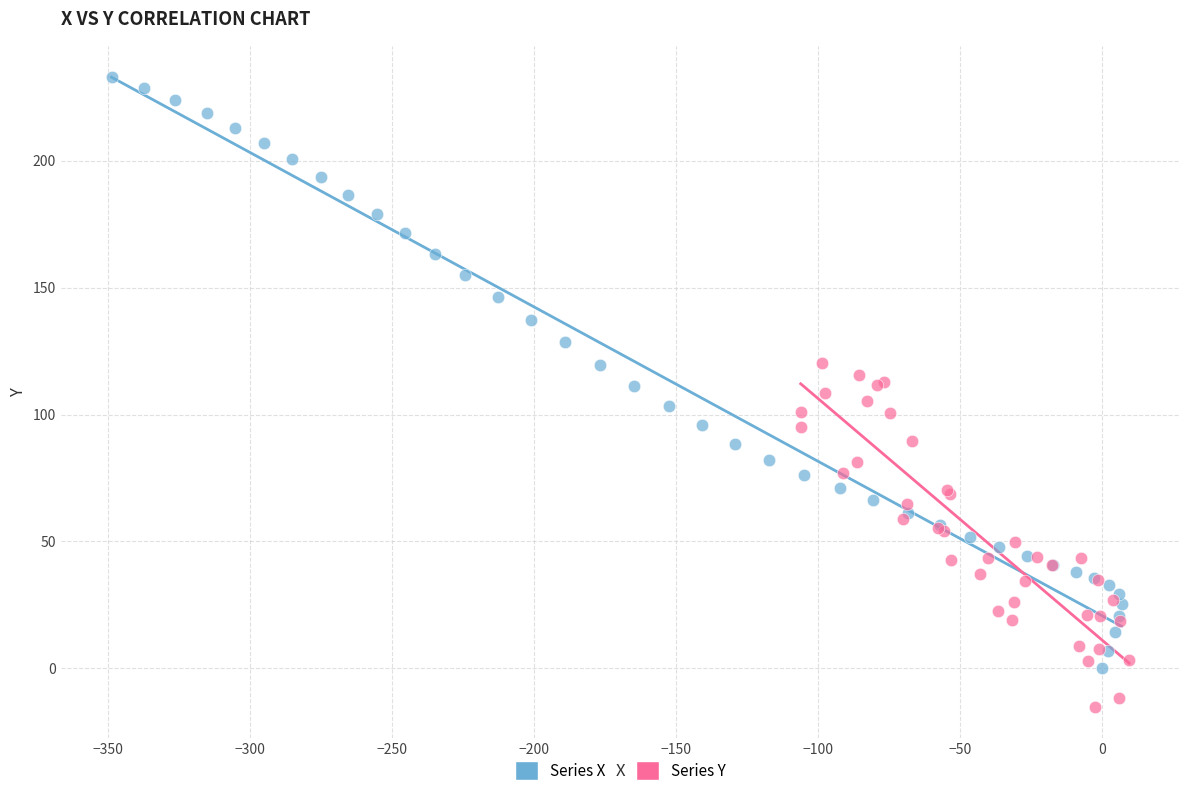

Which series contains the lowest Y value?

Series Y